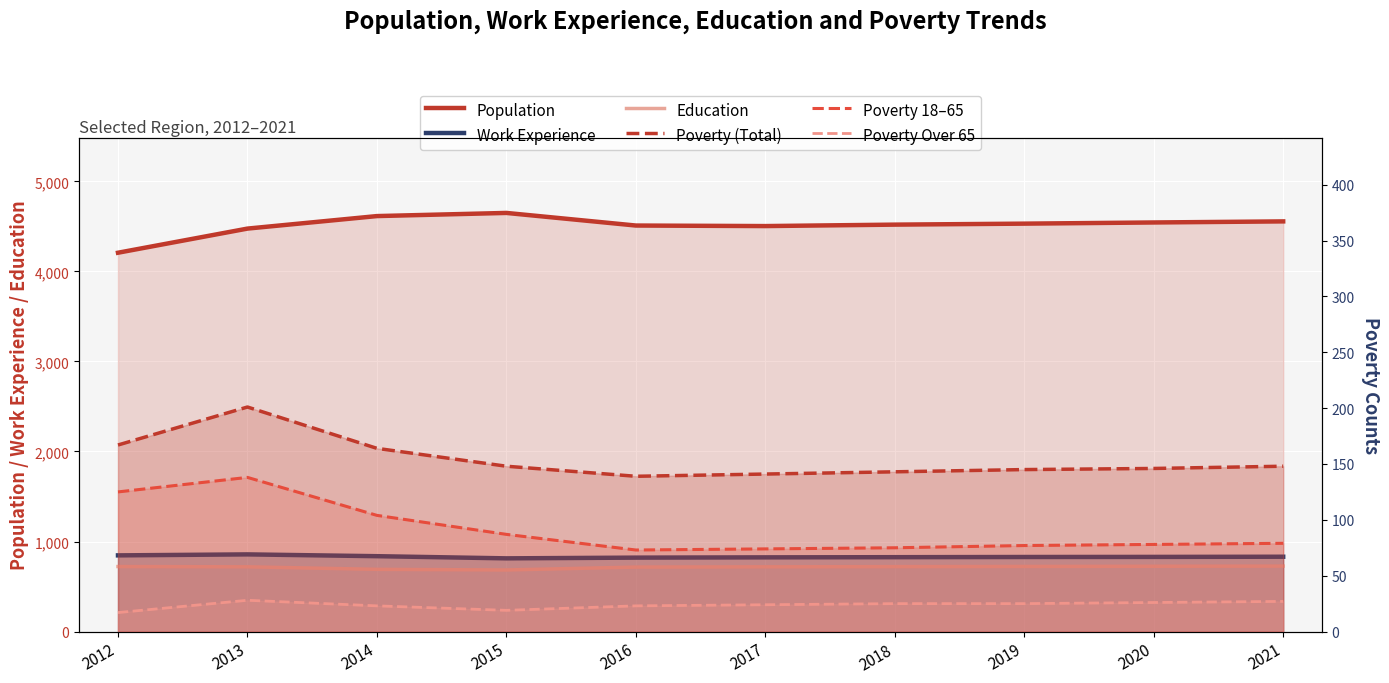

True or false: Work Experience and Poverty 18–65 intersect in this chart.

False